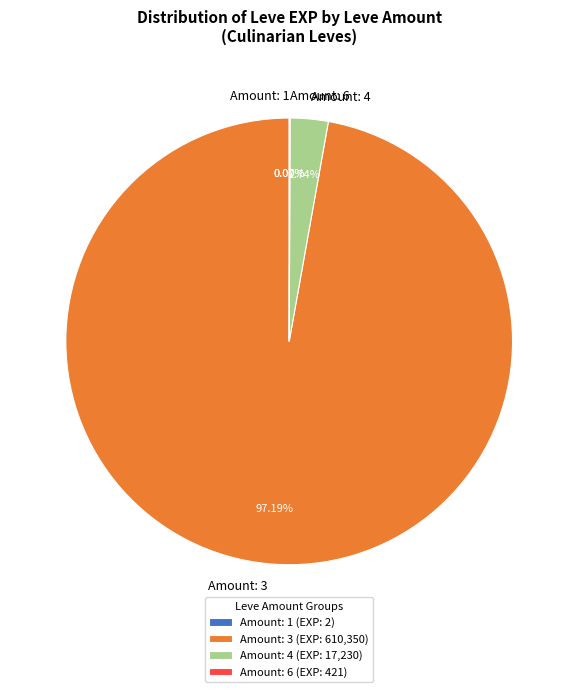

Between Amount: 3 and Amount: 4, which is larger?

Amount: 3